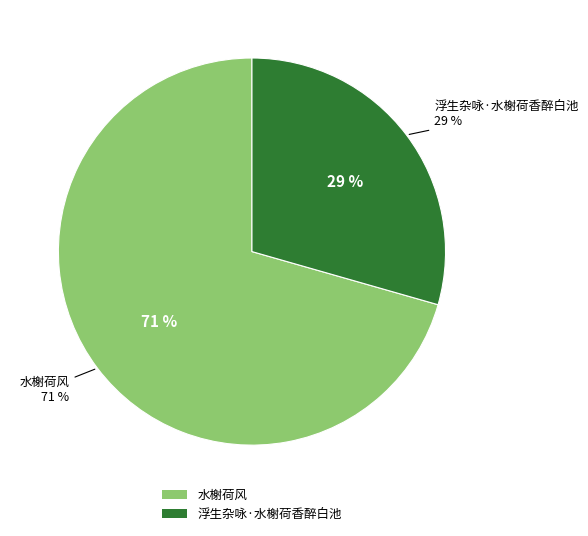

Combined, what portion of the pie is 浮生杂咏·水榭荷香醉白池 and 水榭荷风?

100.0%